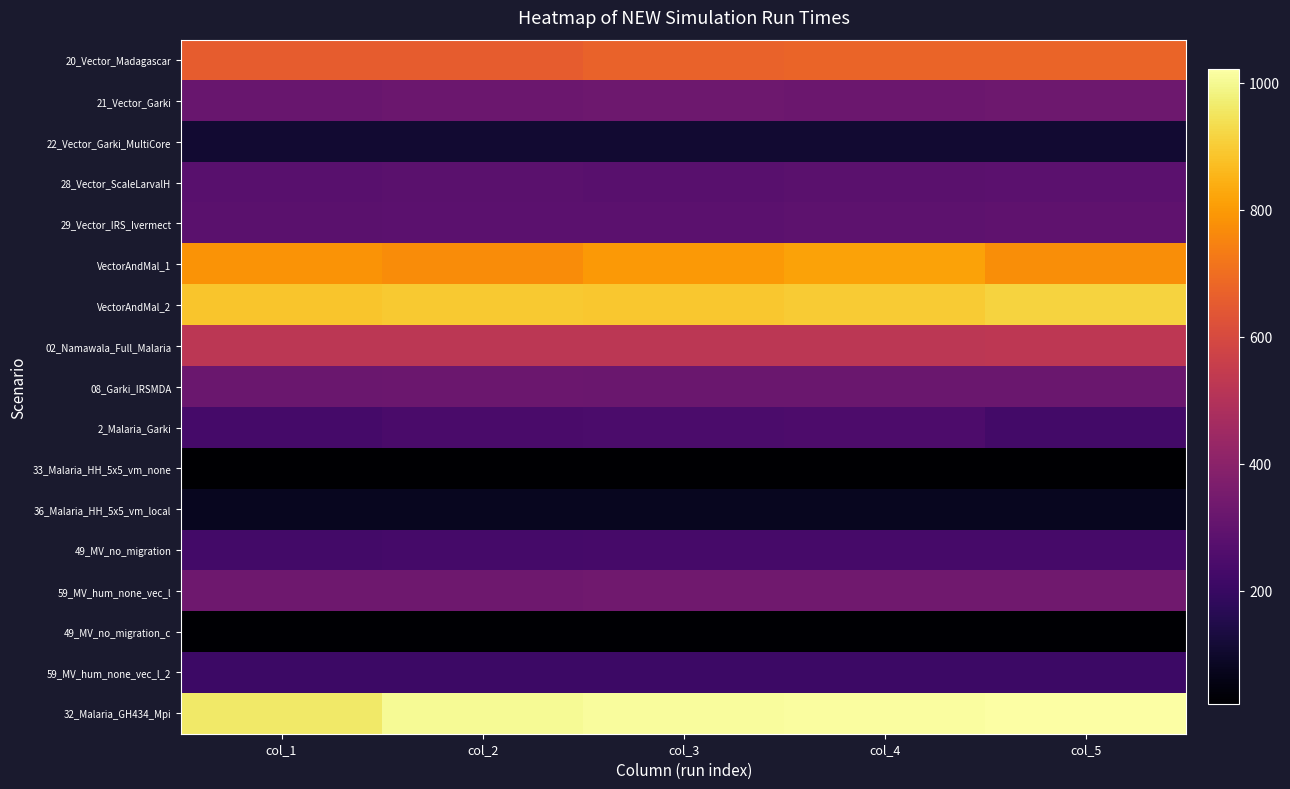

At which category is the sum across all series the highest?

col_4